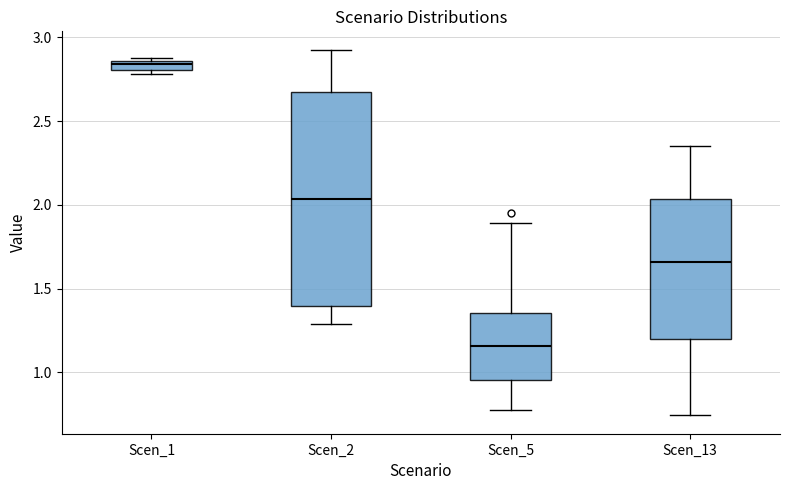

Which box's median line is the lowest?

Scen_5